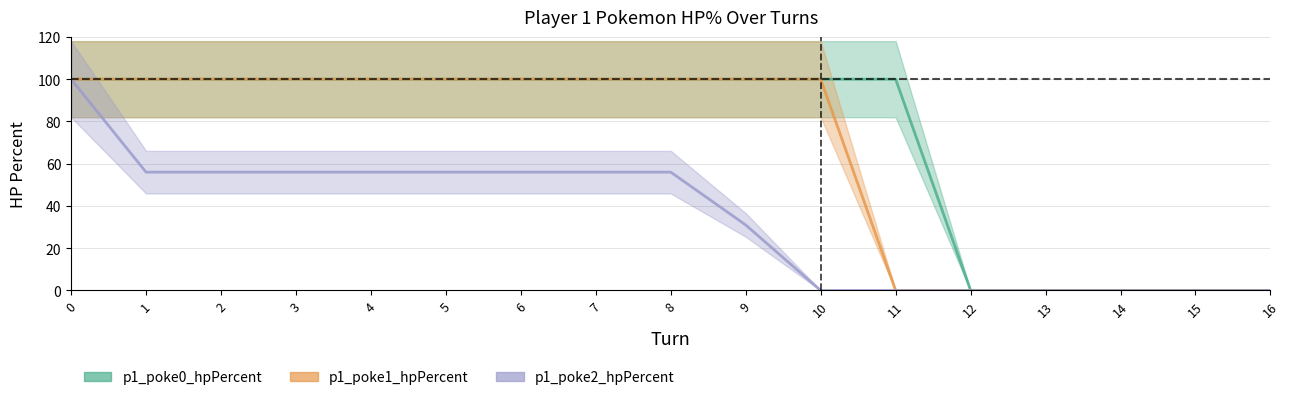

Rank the series by their average value, from lowest to highest.

p1_poke2_hpPercent, p1_poke1_hpPercent, p1_poke0_hpPercent